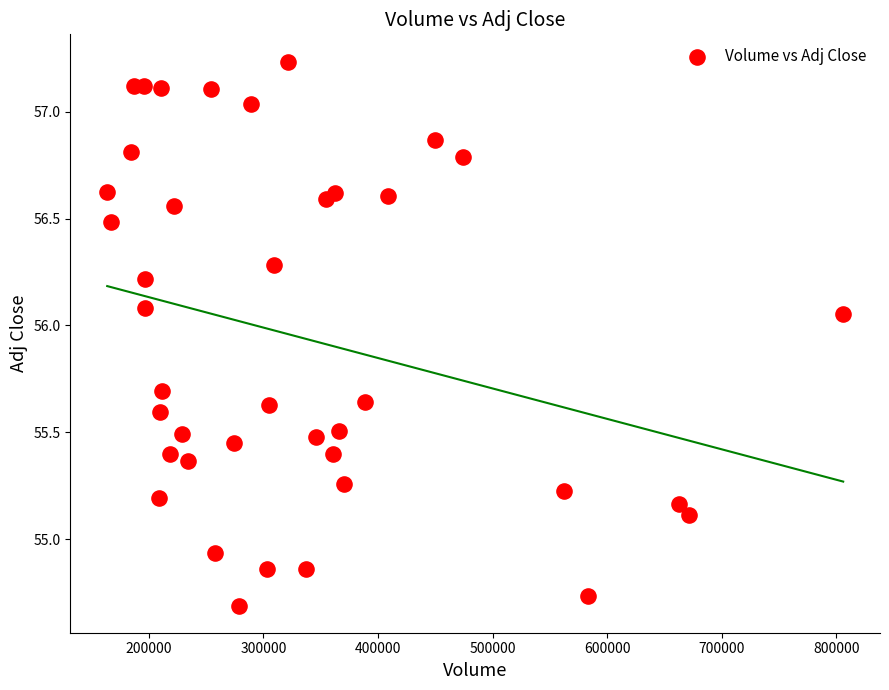

What is the range of Y values (max minus min)?

2.5